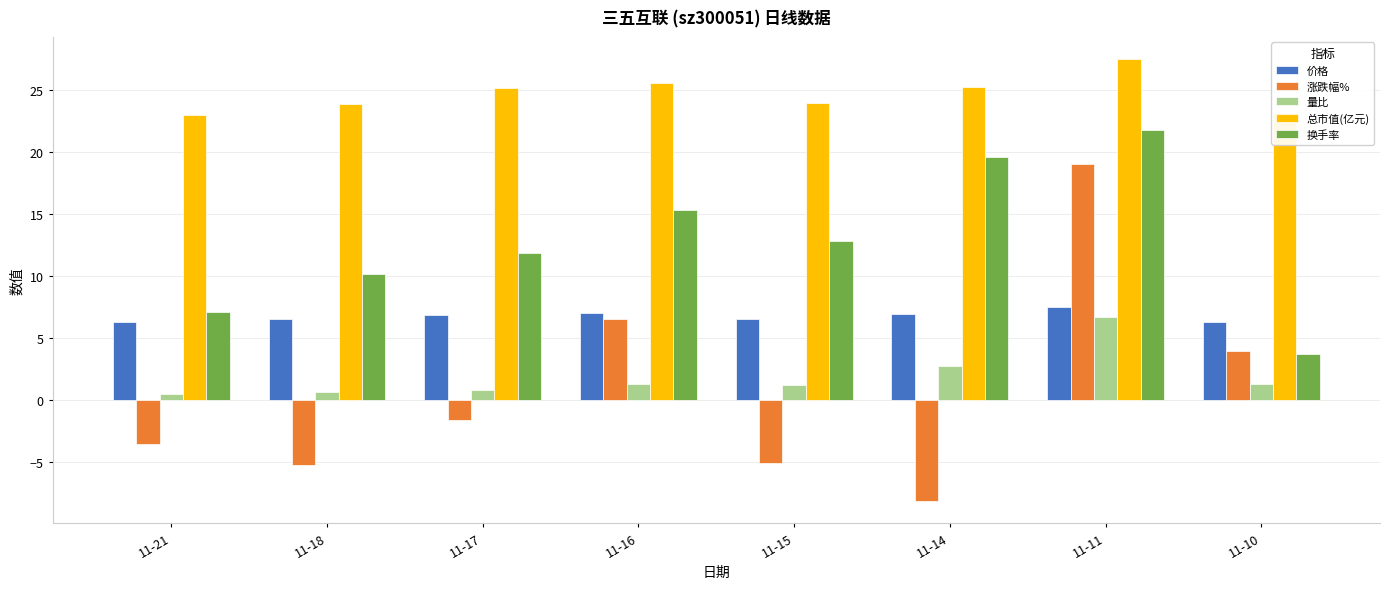

At how many categories does at least one series exceed 11?

8